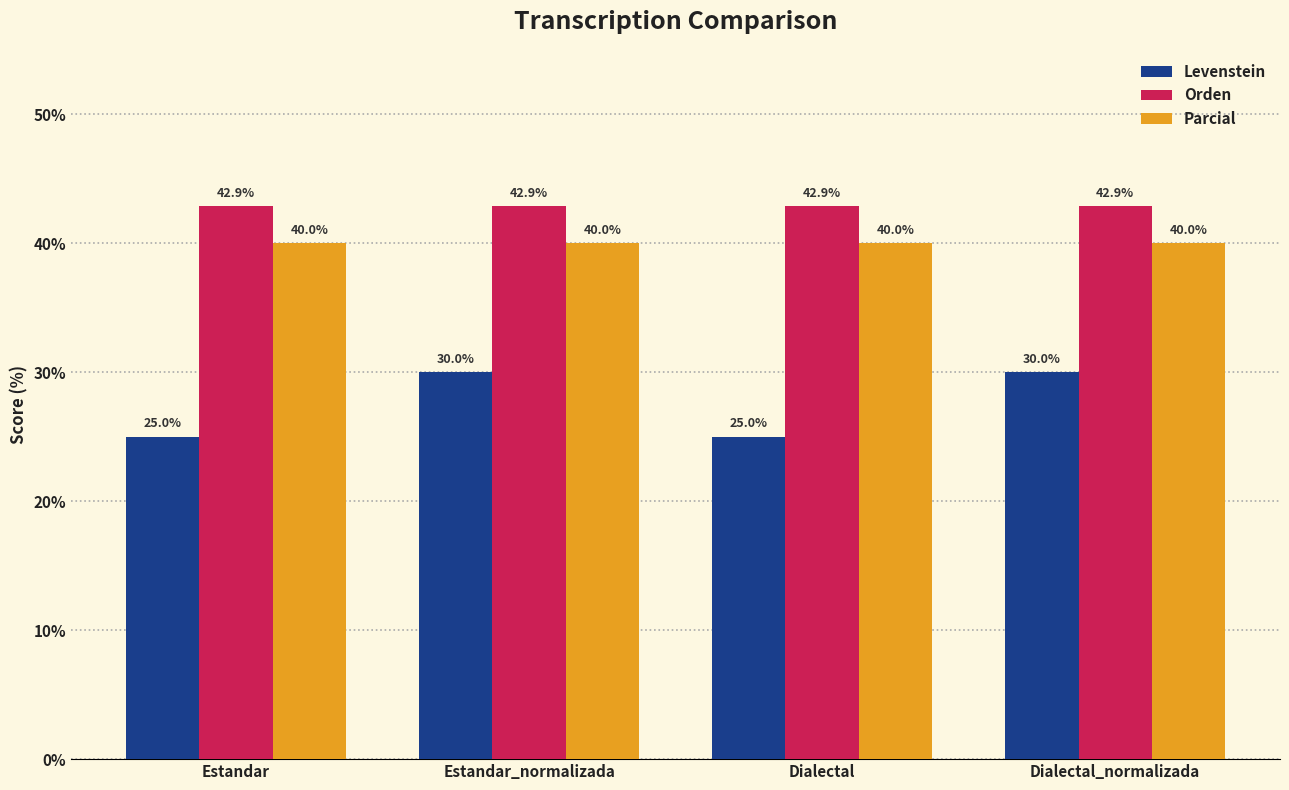

What is the lowest value of the Orden series?

42.9